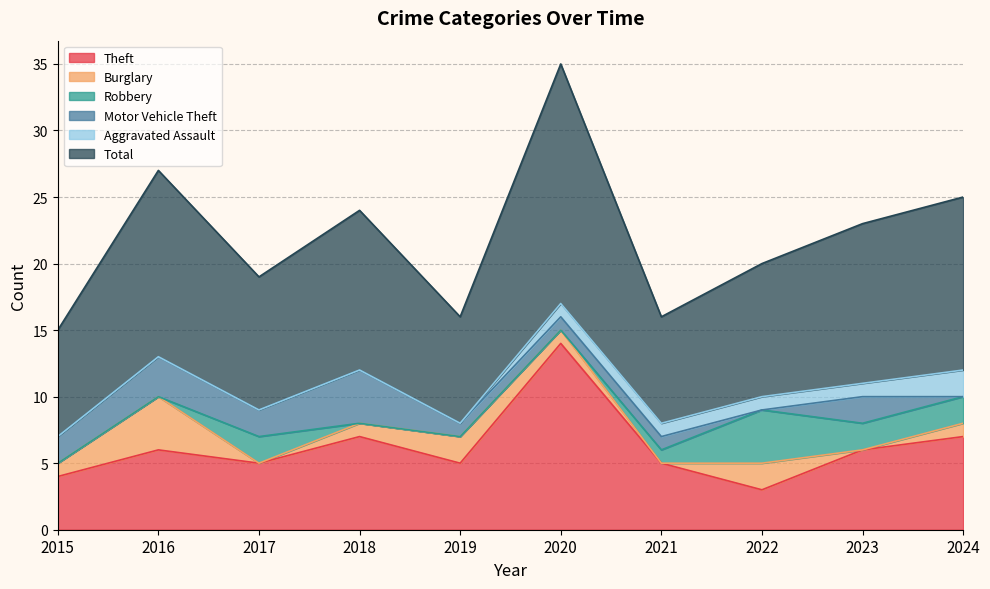

What is the maximum value for Theft?

14